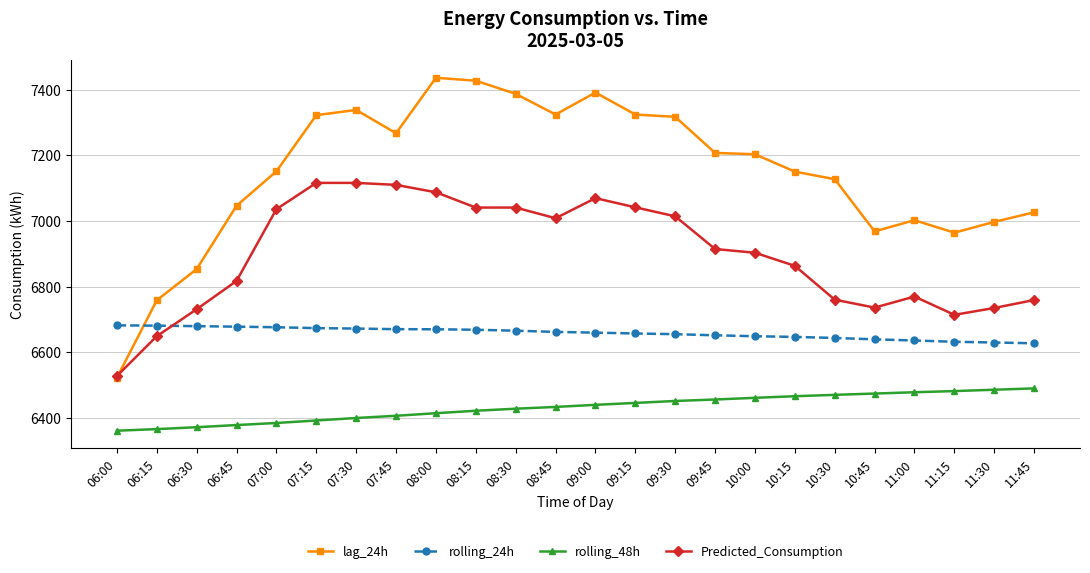

Is this an area chart (filled region under the line)?

No